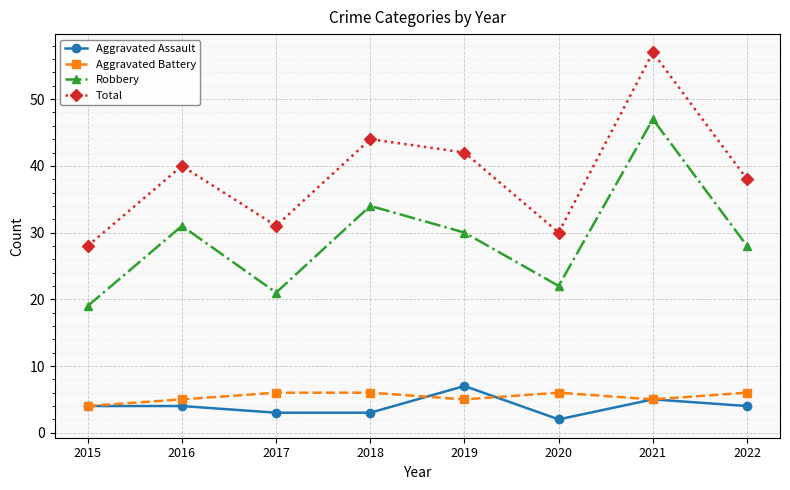

What is the difference between the second highest and minimum values in the Aggravated Assault series?

3